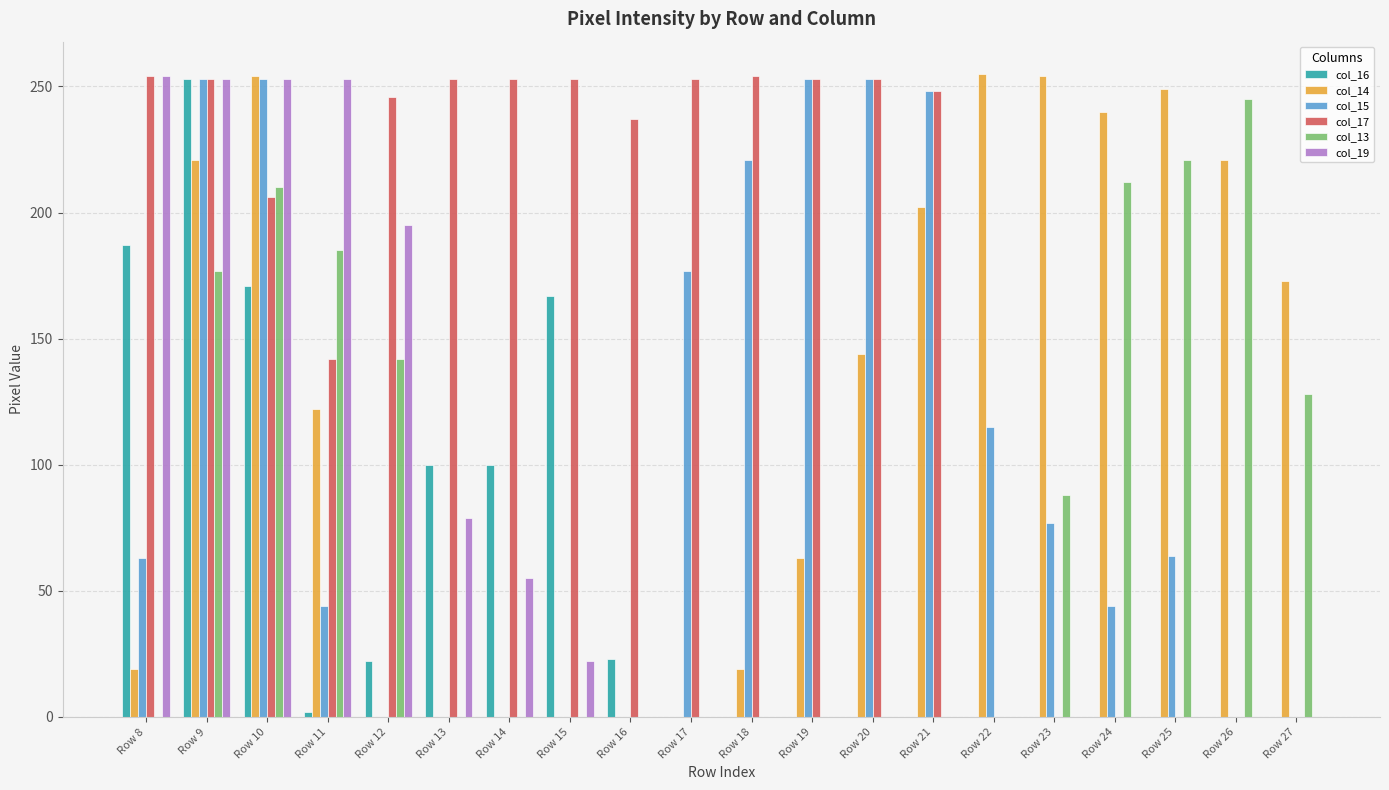

The col_14 series shows 249 at Row 25. True or false?

True